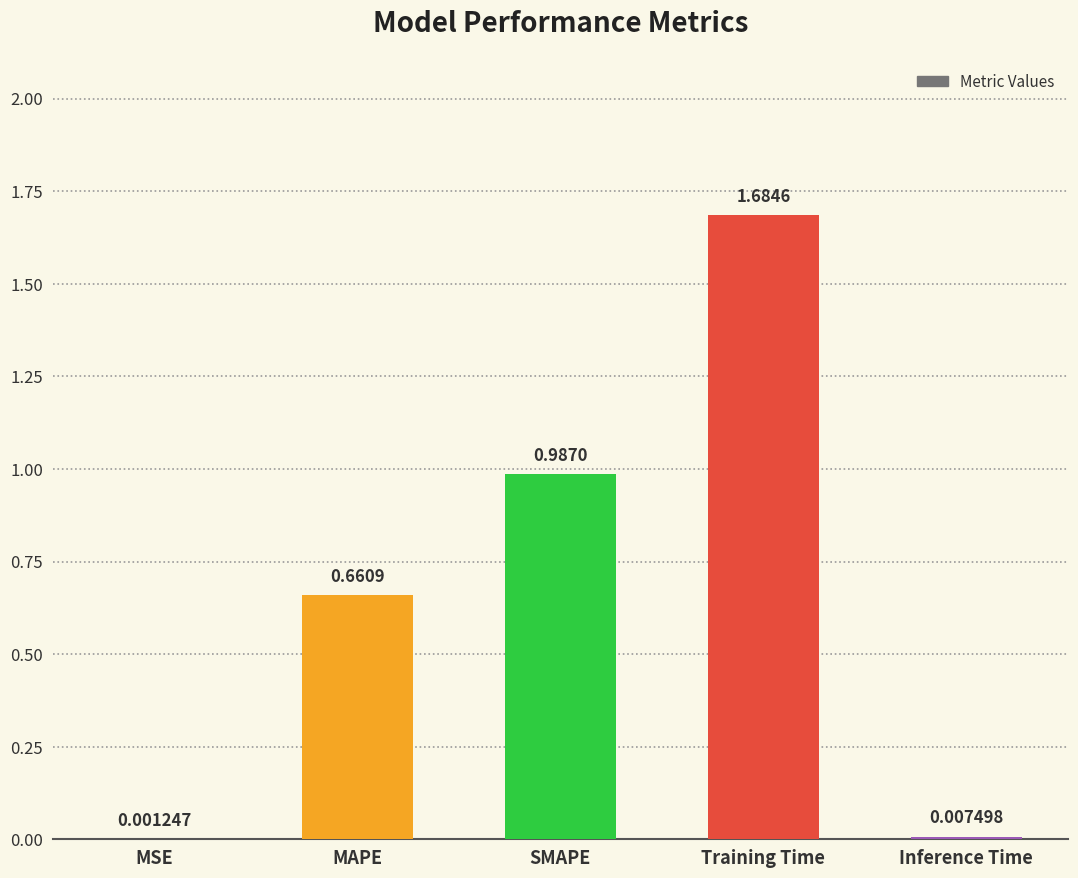

Between SMAPE and Inference Time, which is larger?

SMAPE